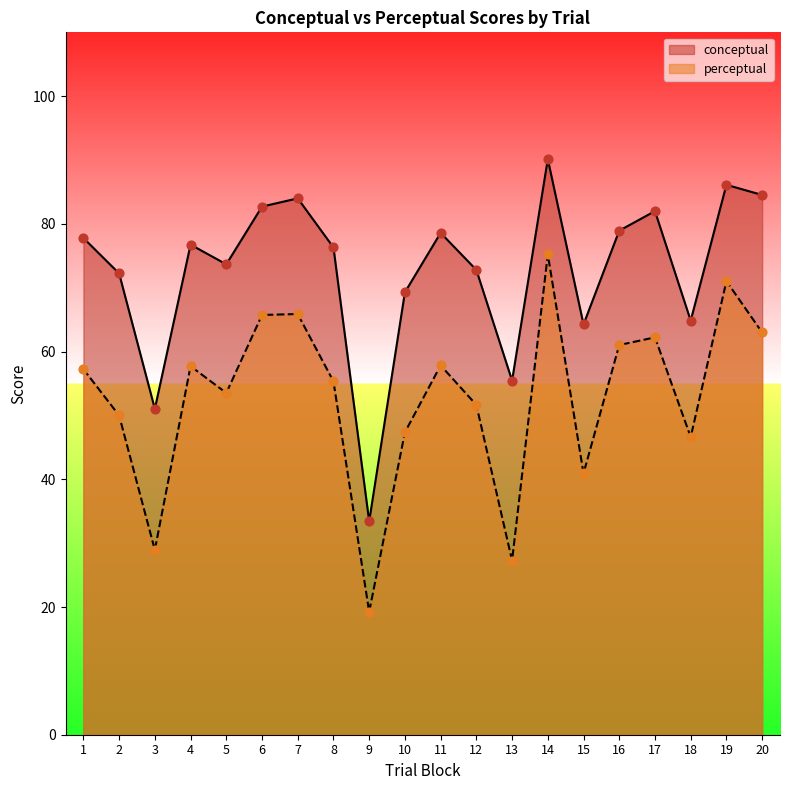

At how many categories does at least one series exceed 56?

17